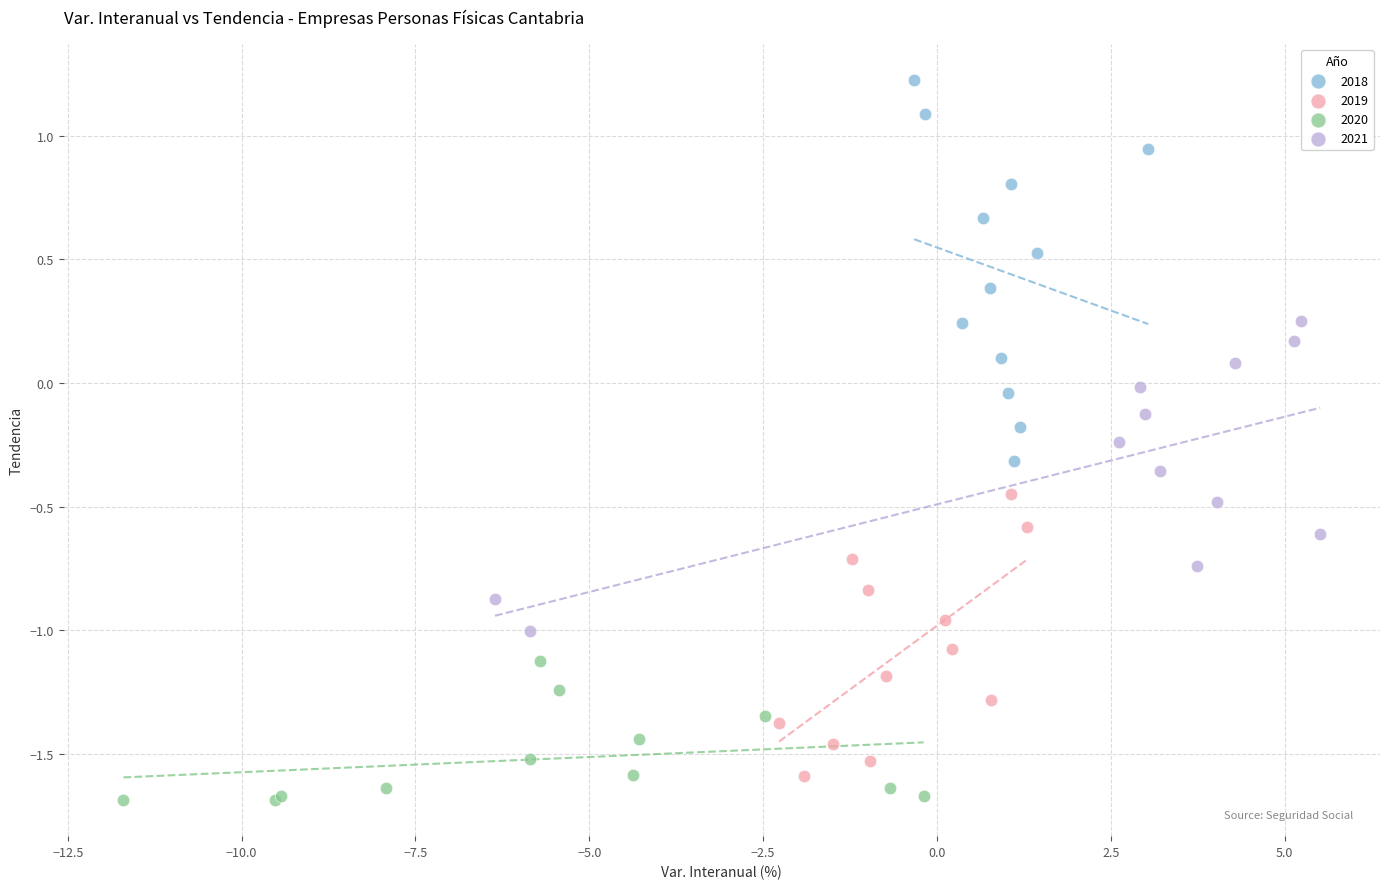

Which series has the largest Y range (max minus min)?

2018